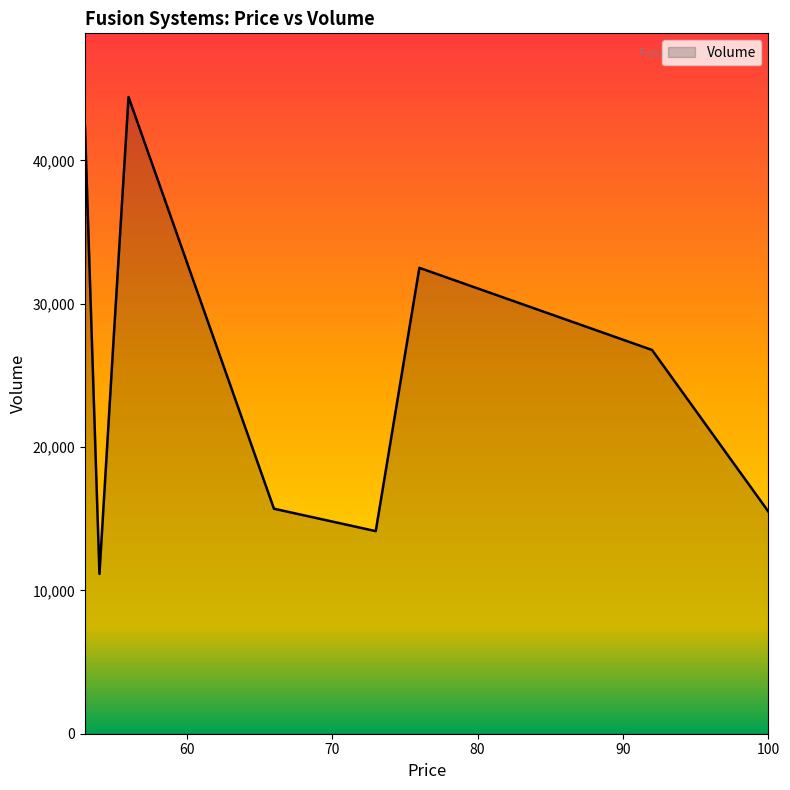

Does the chart have visible grid lines?

No